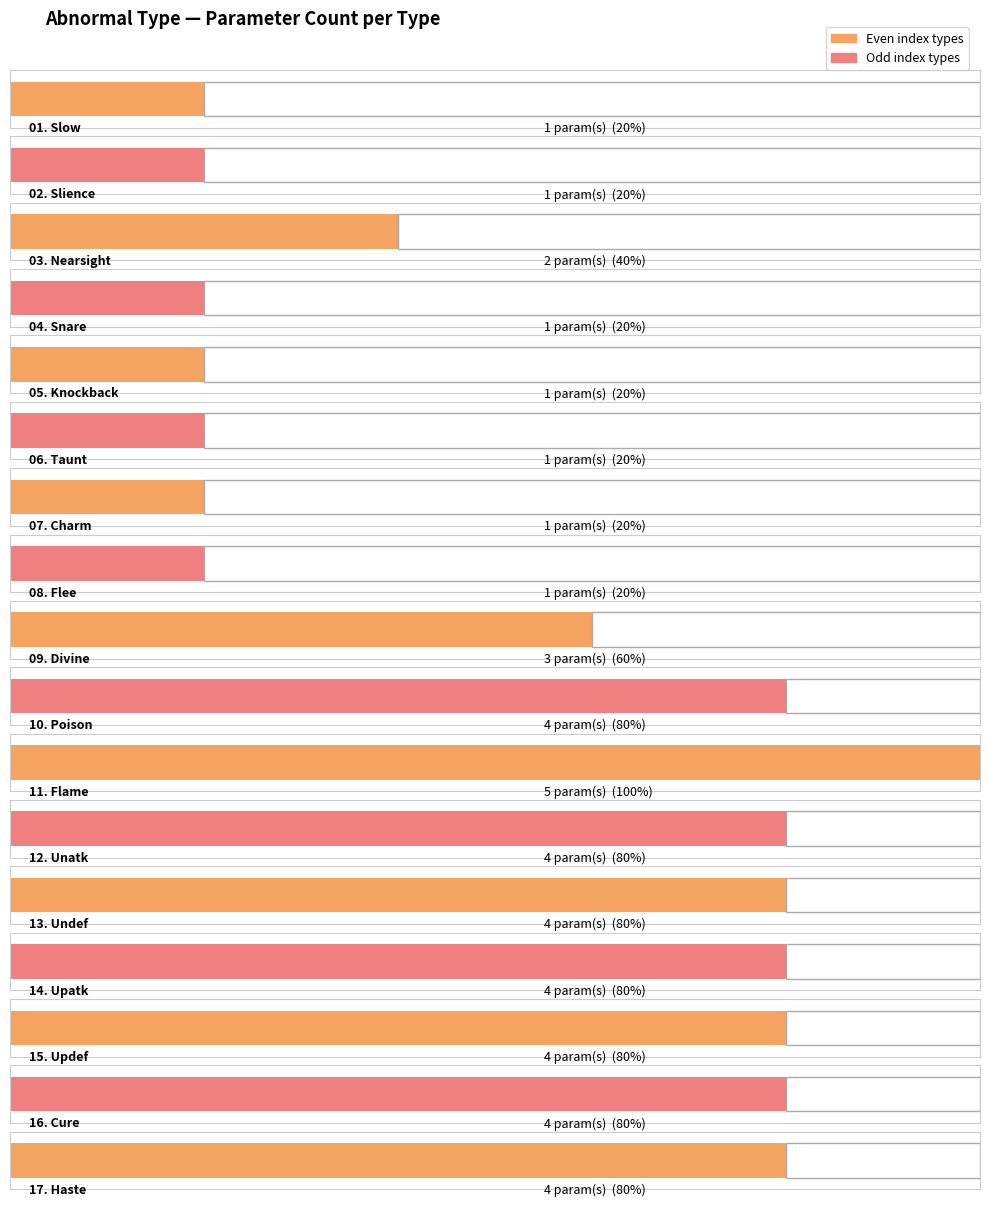

How many bars are there in total?

17